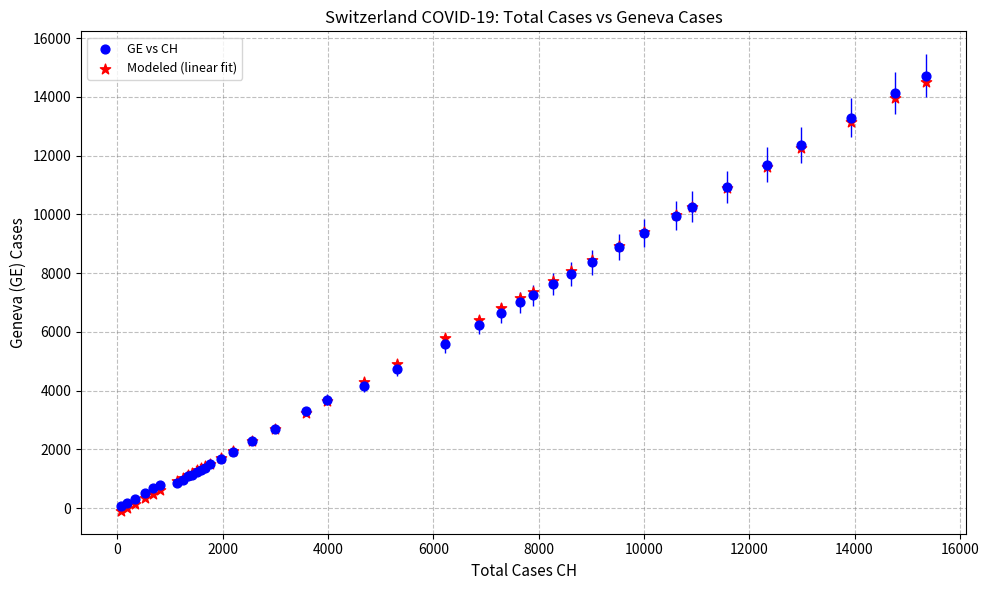

Which series has the widest spread of Y values?

GE vs CH